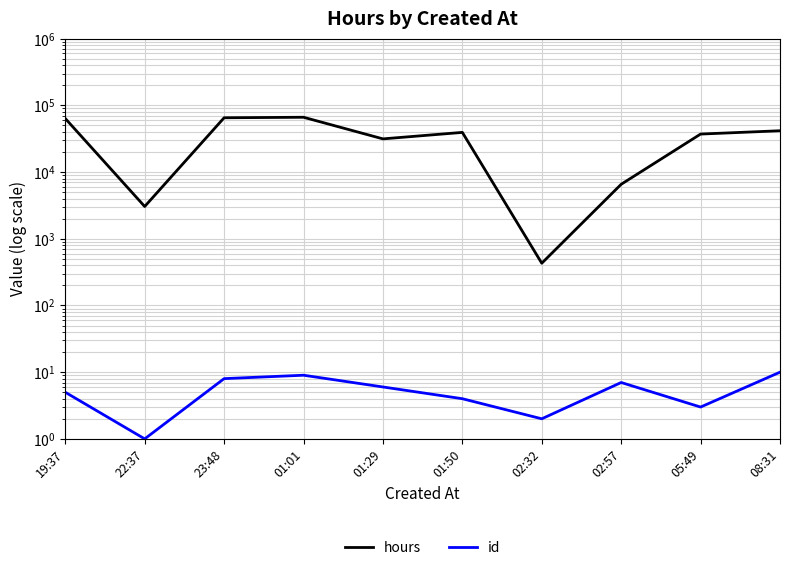

At how many categories does at least one series exceed 23423?

7